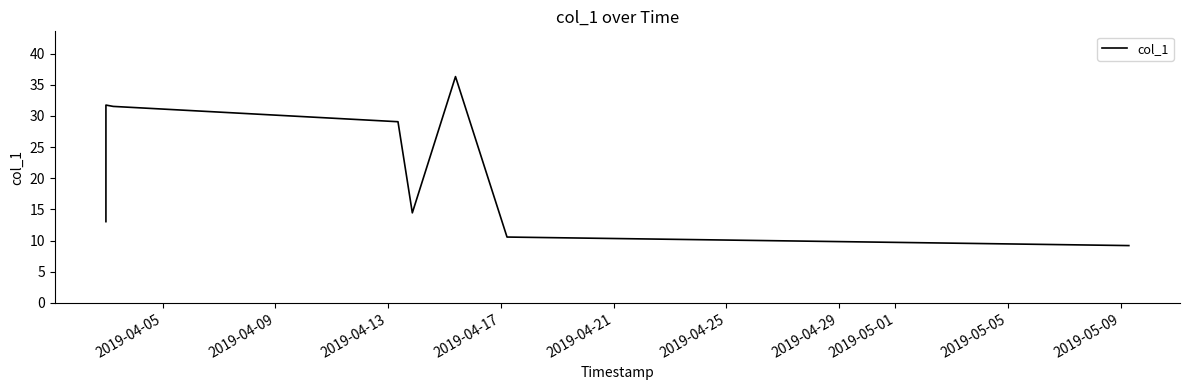

What is the maximum value shown in the chart?

36.3